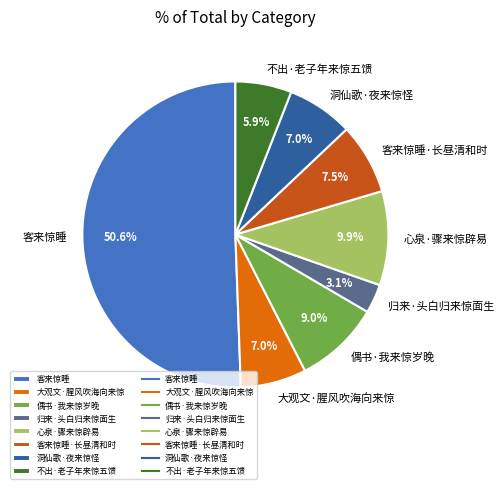

Count the number of slices in the pie.

8